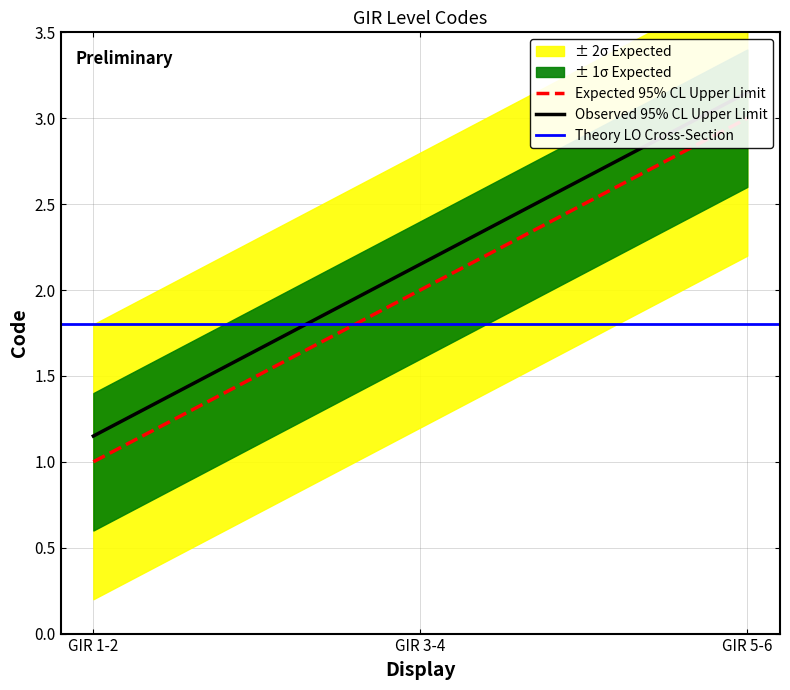

What is the sum of the values at GIR 3-4 and GIR 5-6?

5